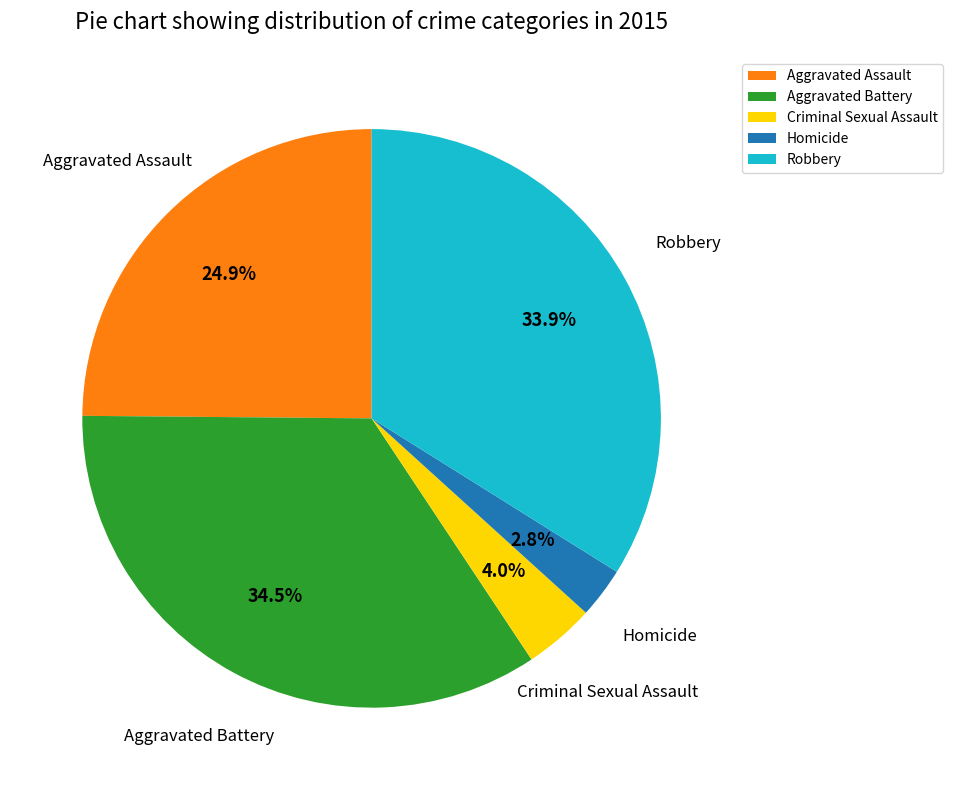

Count the number of slices in the pie.

5